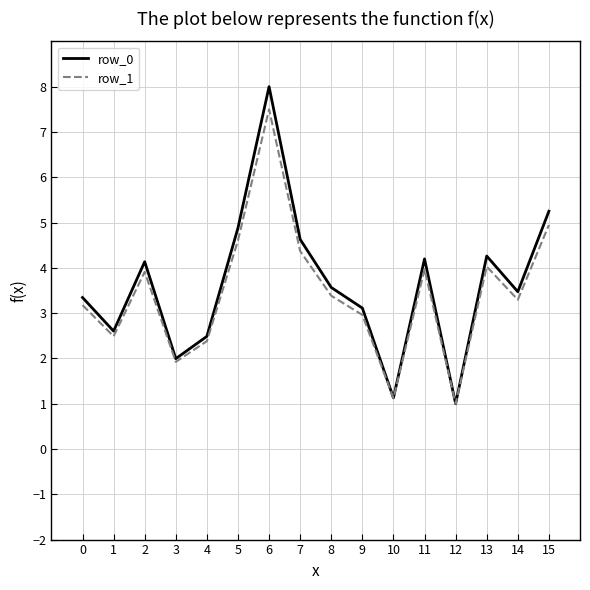

What is the minimum value shown in the chart?

1.0